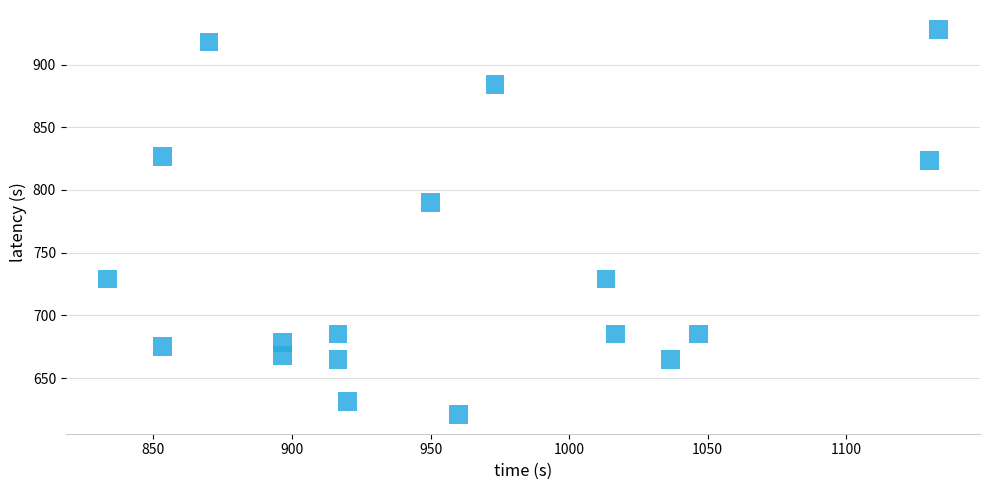

What Y value in the scatter plot is closest to 774?

789.8